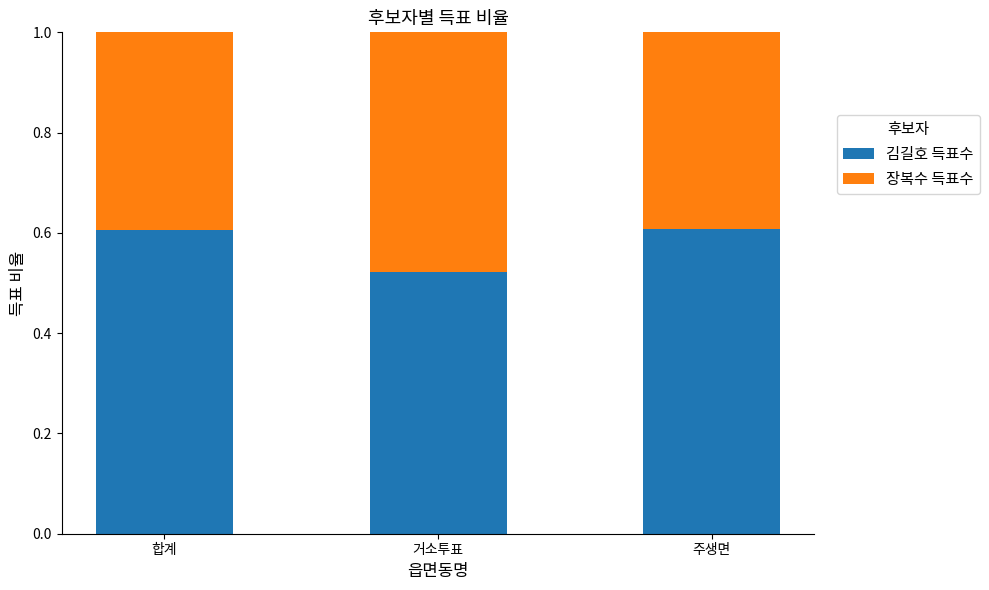

Does the chart contain any negative values?

No